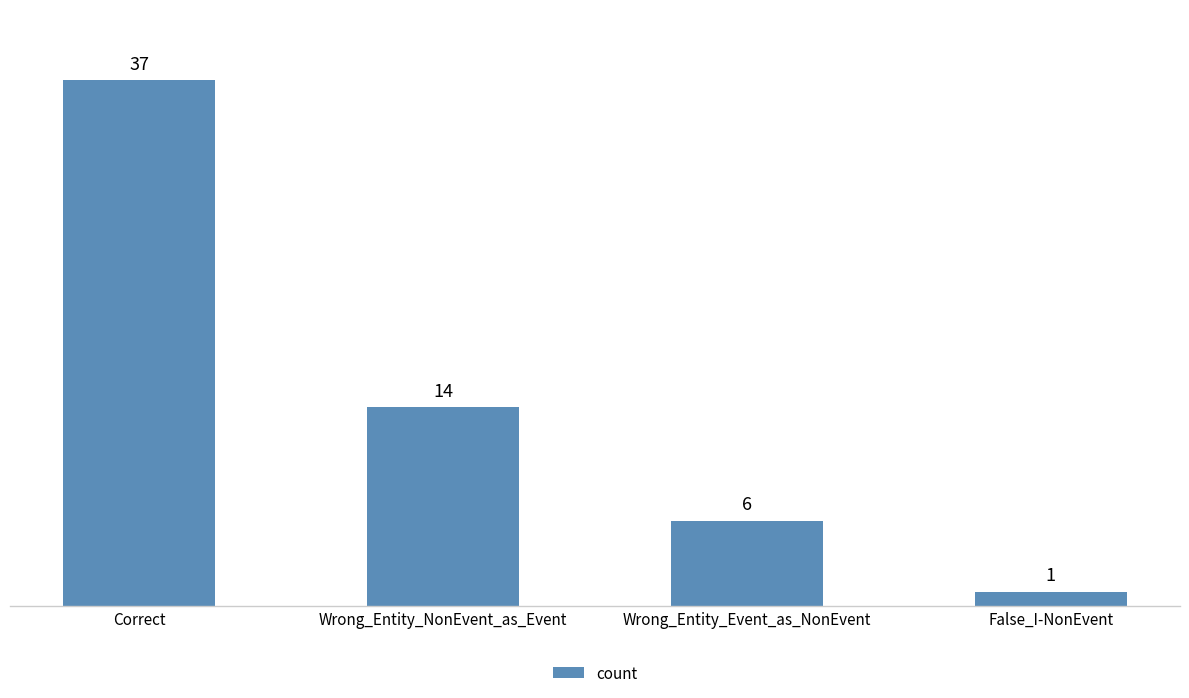

What is the sum of all values?

58